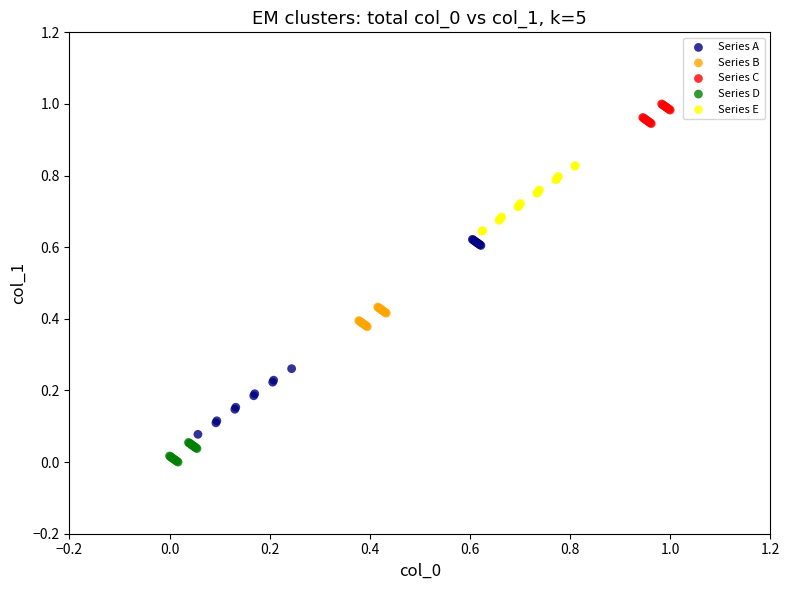

Which series has the widest spread of Y values?

Series A